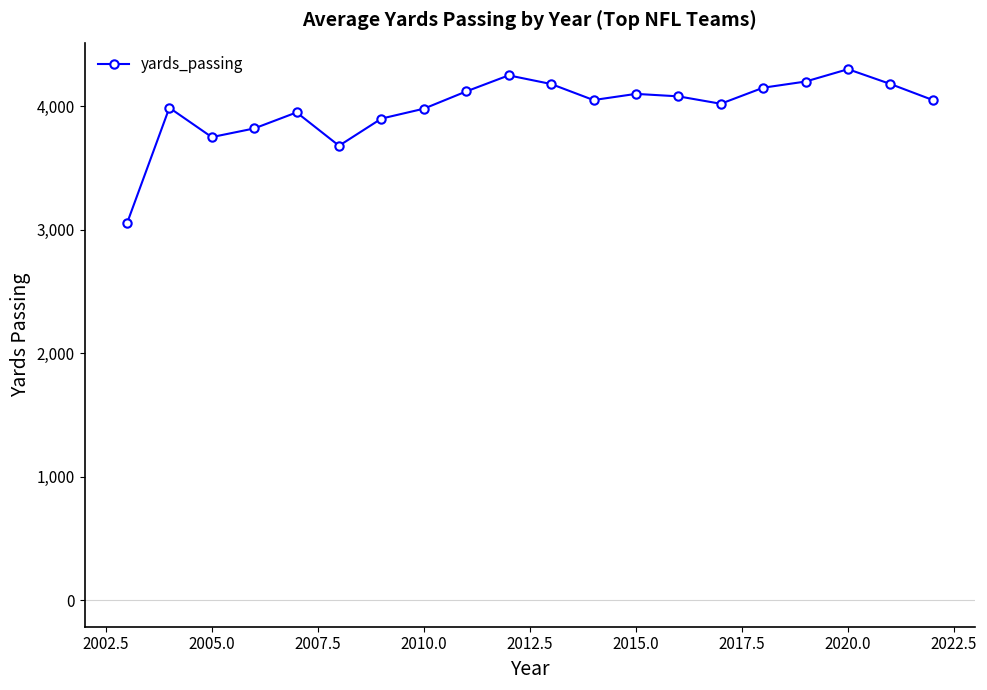

What is the value of the 19th point from the left?

4180.0